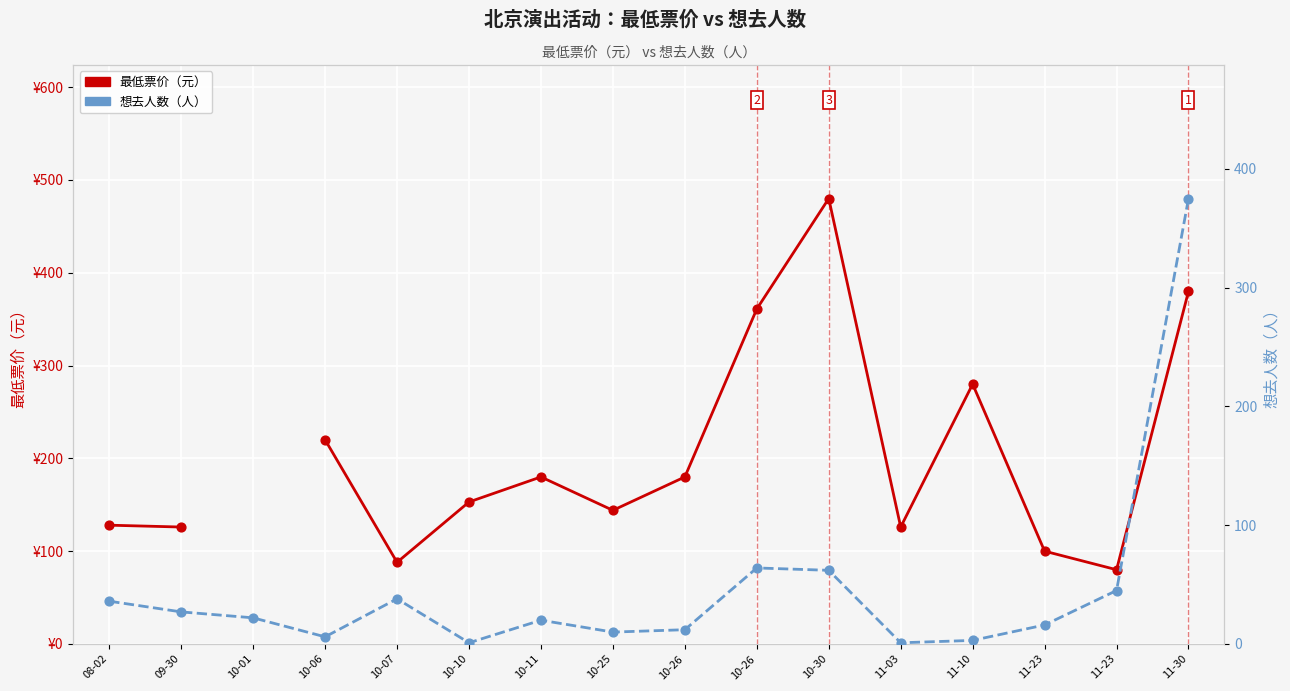

At which category is the sum across all series the highest?

11-30